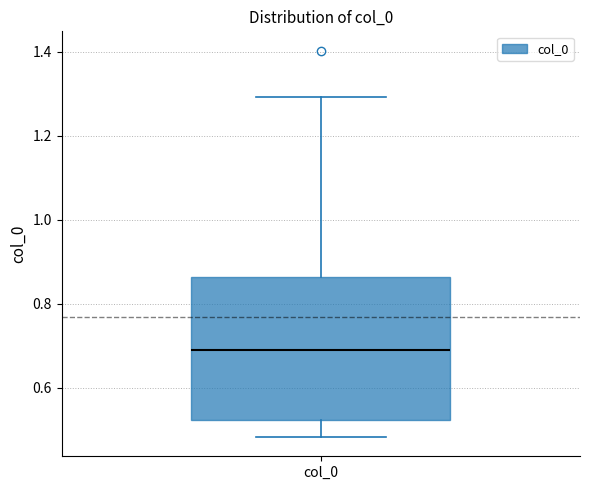

Transcribe this box plot: give where the median line is, the range the box spans, and where the two whiskers end, as read against the y-axis. The values are not printed on the chart, so give them approximately, as read against the axis.

median 0.70, box 0.52 to 0.86, whiskers 0.48 to 1.30